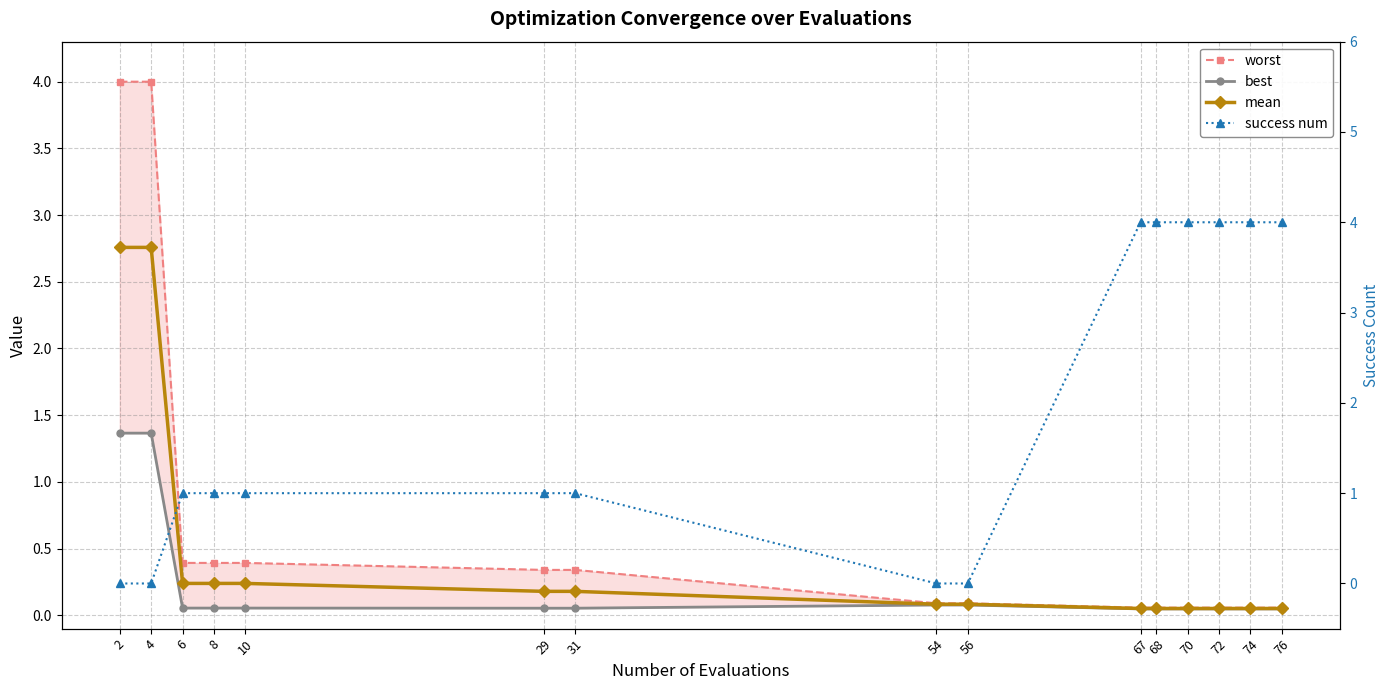

After their last crossing, which series has the higher values: success num or best?

success num